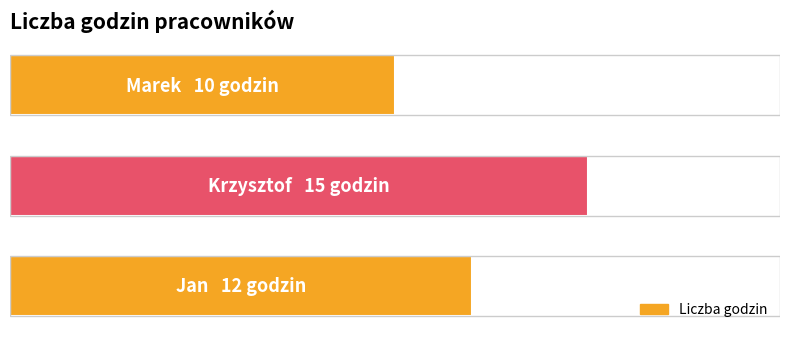

What is the maximum value shown in the chart?

15